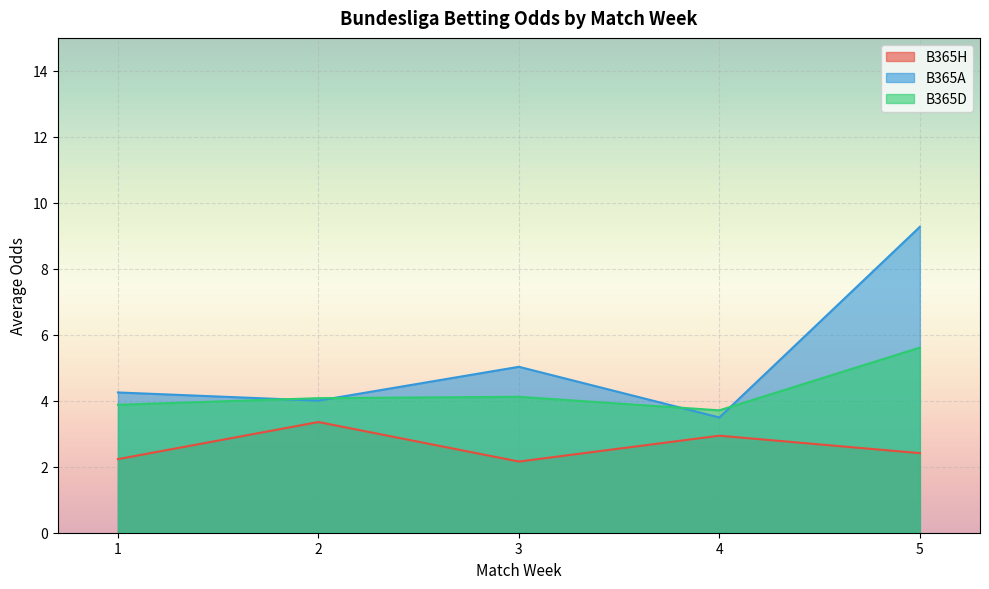

Rank the series by their average value, from highest to lowest.

B365A, B365D, B365H